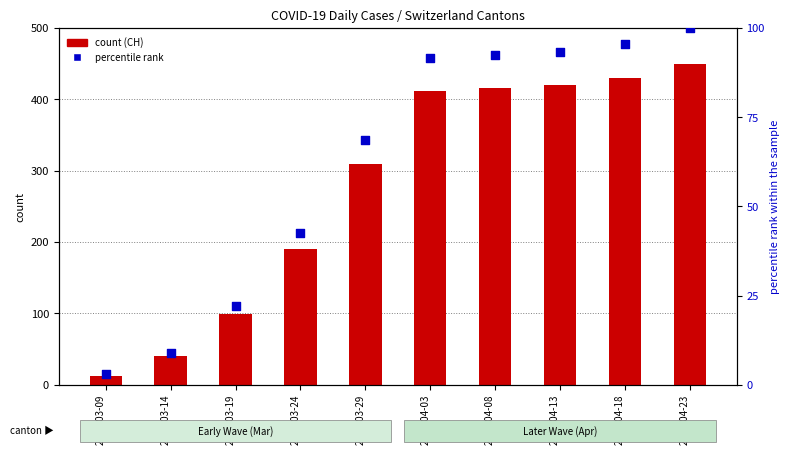

Which series has the largest total across all categories?

CH (count)